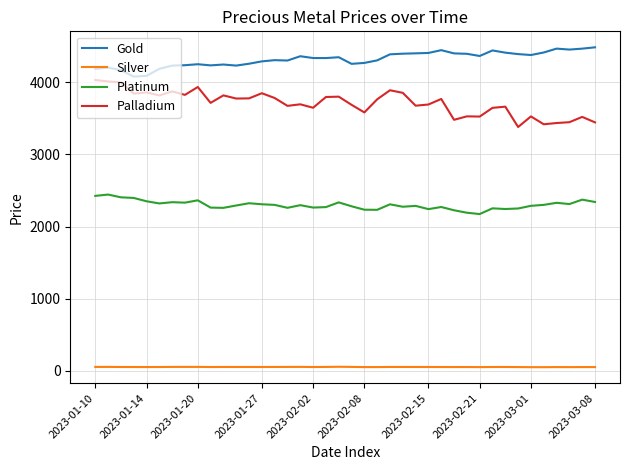

At how many categories does at least one series exceed 250?

40